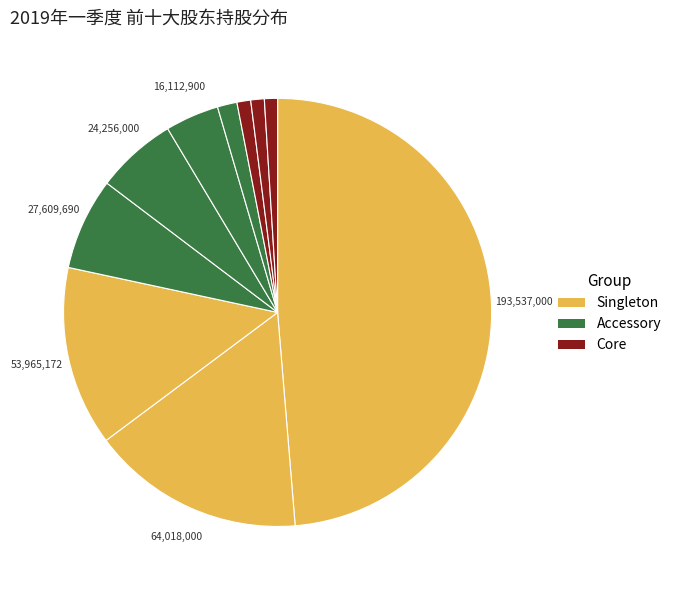

Count the number of slices in the pie.

10